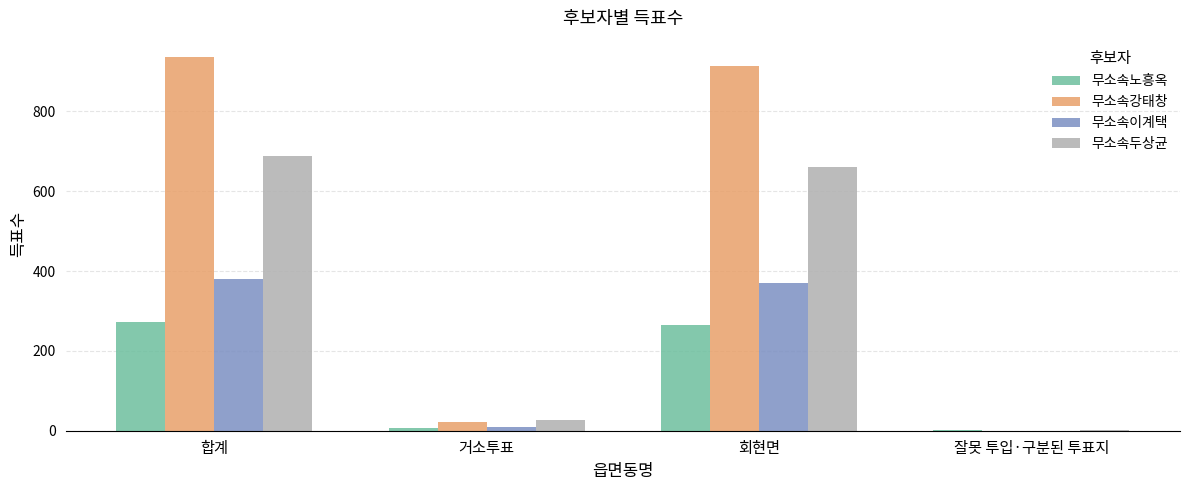

What is the sum of the 무소속노흥옥 values at 합계 and 회현면?

538